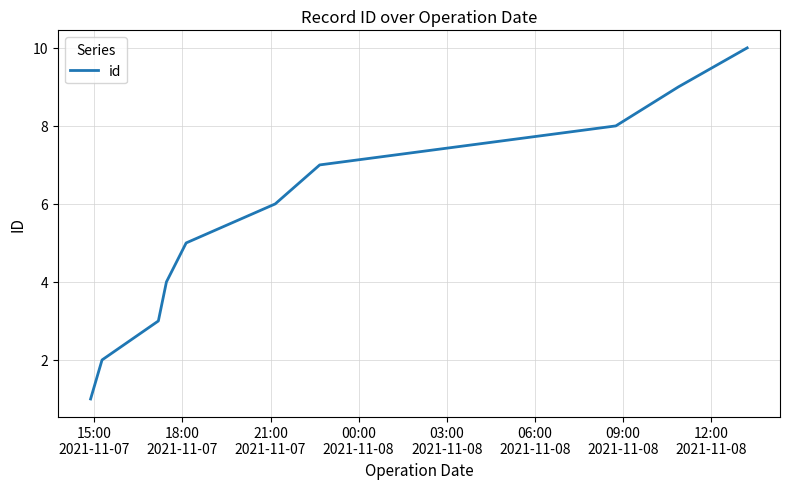

What is the greatest value displayed?

10